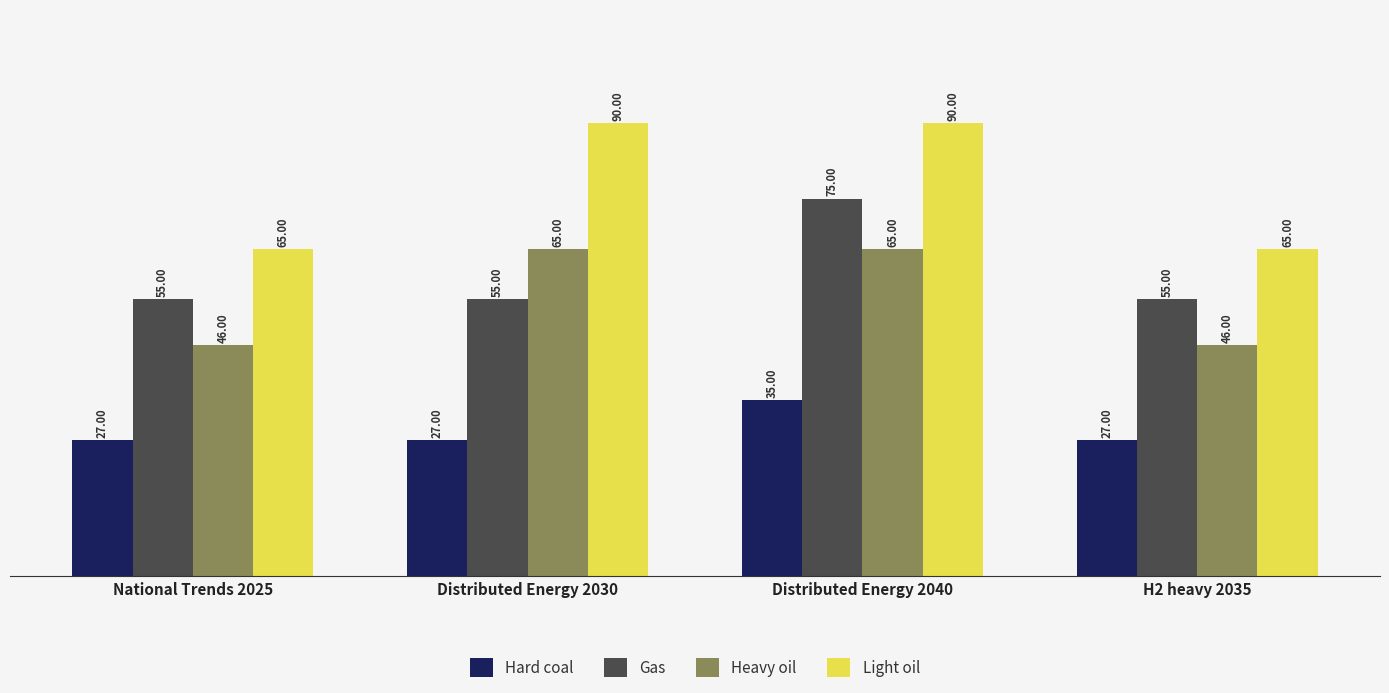

Reading left to right, transcribe all the data shown in this chart.

Hard coal: National Trends 2025=27	Distributed Energy 2030=27	Distributed Energy 2040=35	H2 heavy 2035=27
Gas: National Trends 2025=55	Distributed Energy 2030=55	Distributed Energy 2040=75	H2 heavy 2035=55
Heavy oil: National Trends 2025=46	Distributed Energy 2030=65	Distributed Energy 2040=65	H2 heavy 2035=46
Light oil: National Trends 2025=65	Distributed Energy 2030=90	Distributed Energy 2040=90	H2 heavy 2035=65